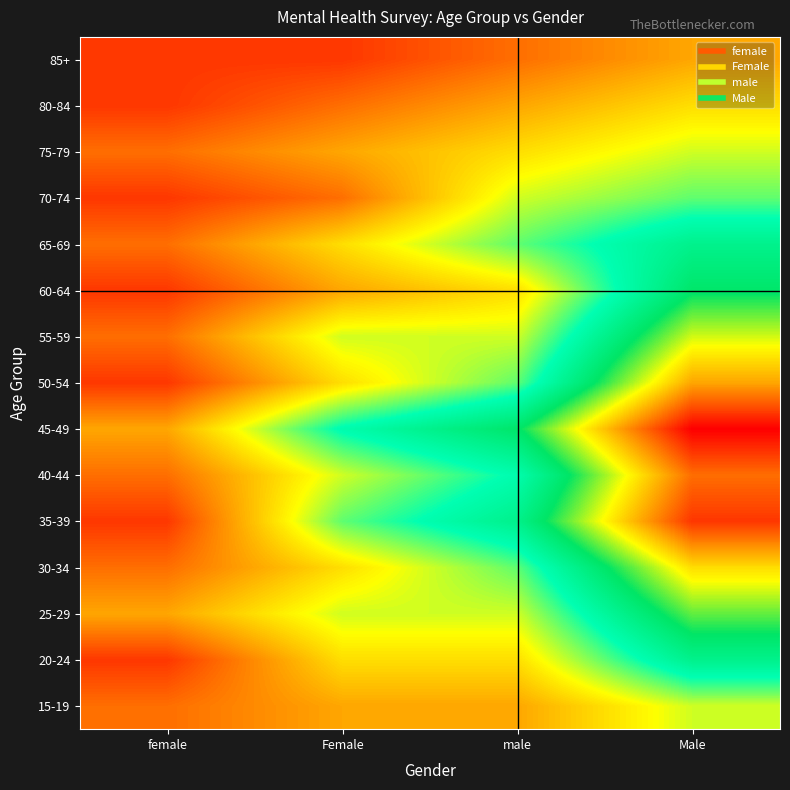

What is the total value across all series at Female?

58